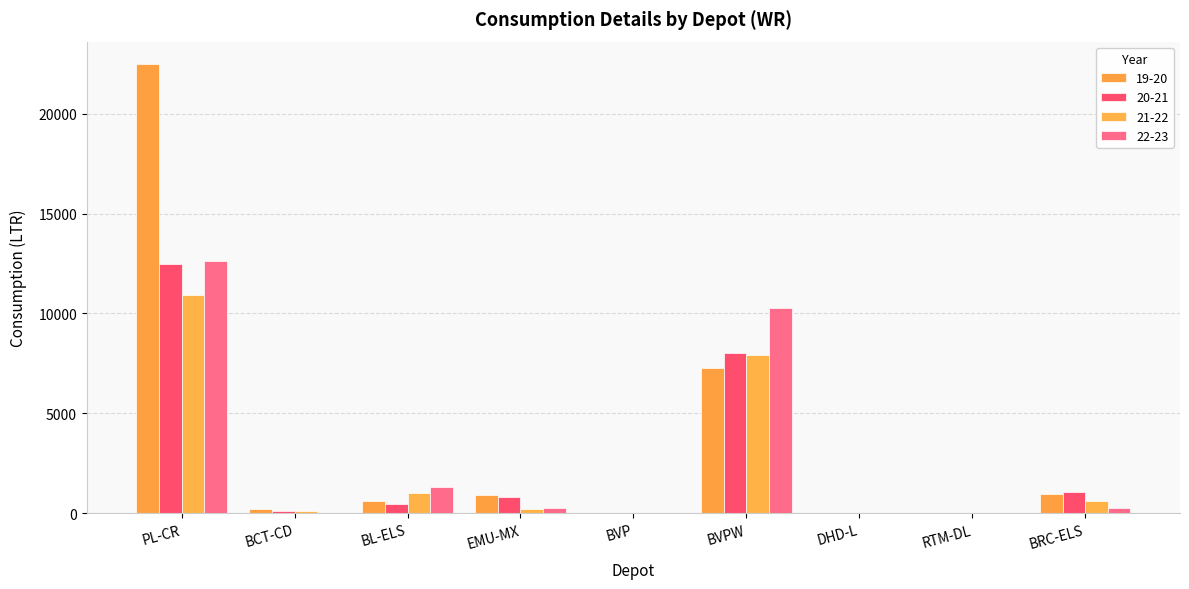

Are the bars horizontal?

No